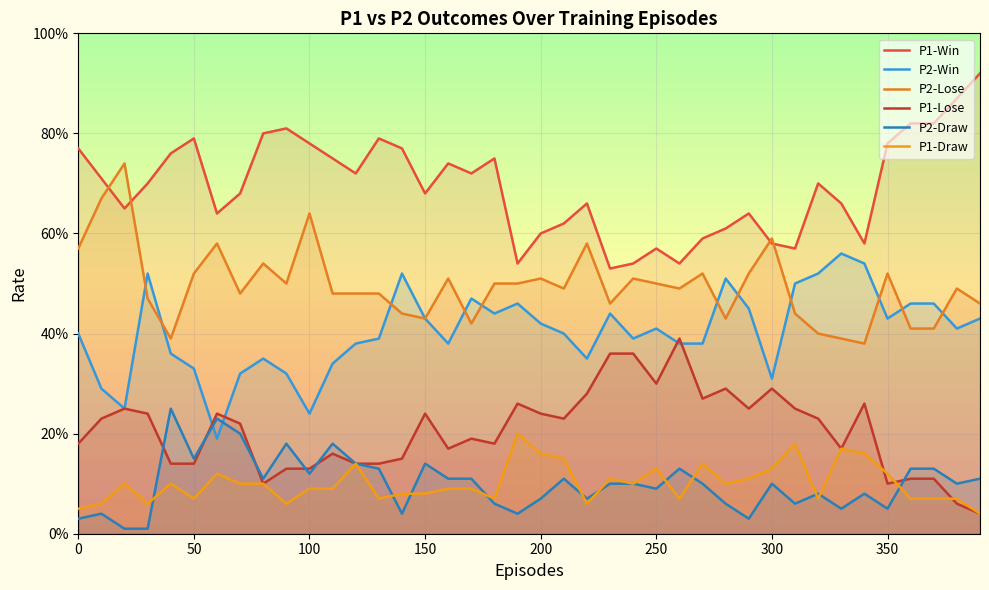

Does the chart display data point markers on the line(s)?

No